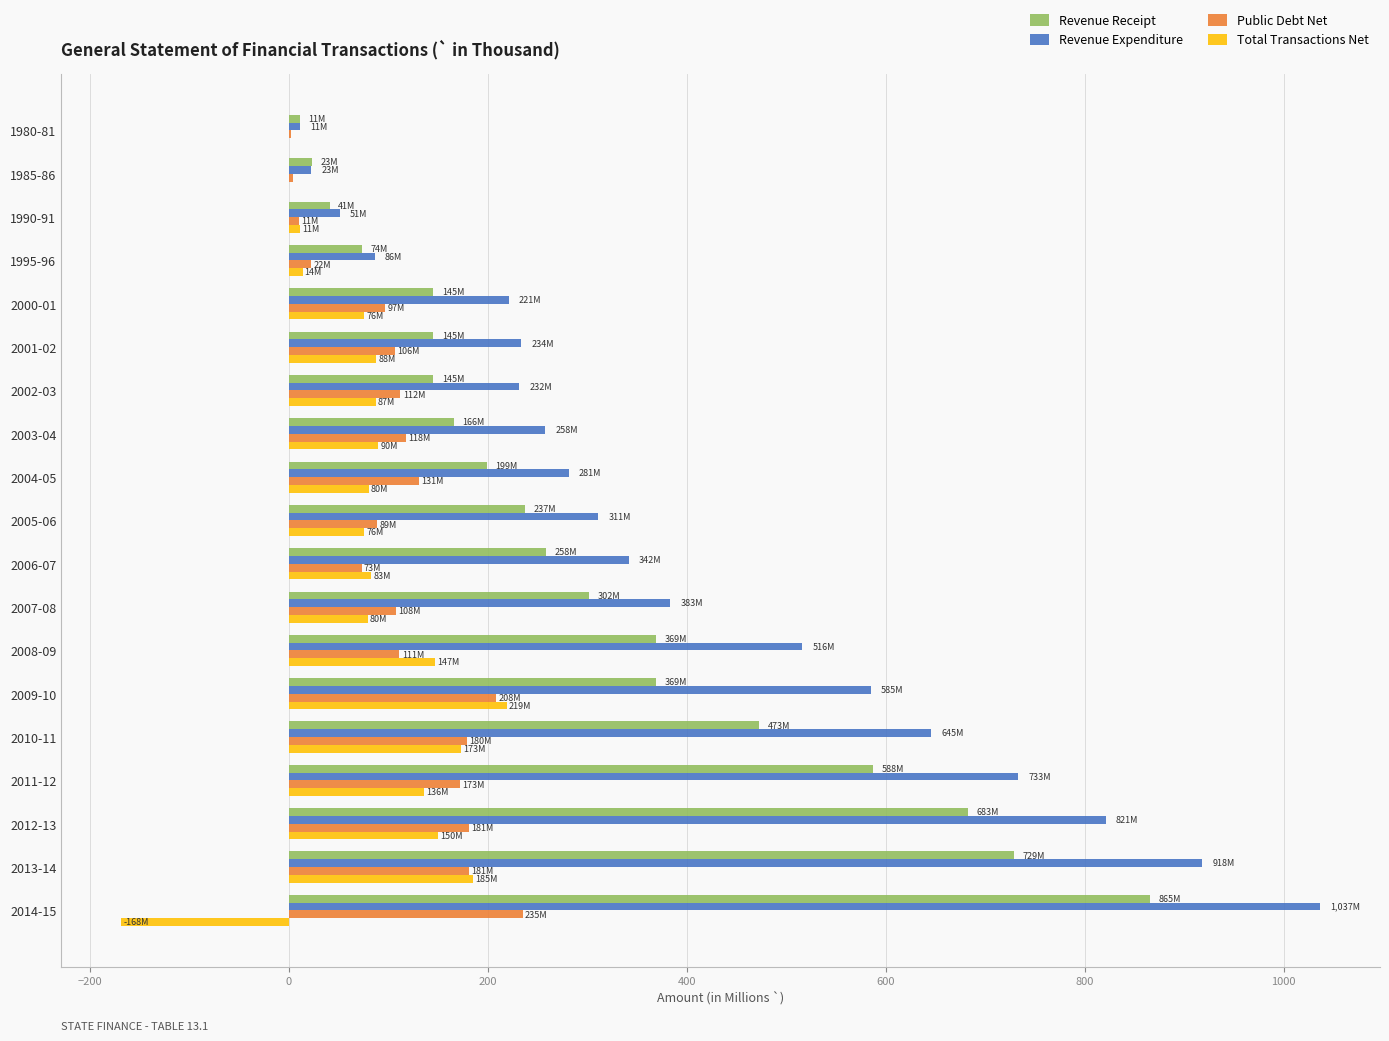

Is the value of Public Debt Net at 2002-03 greater than the value of Revenue Receipt at 2004-05?

No